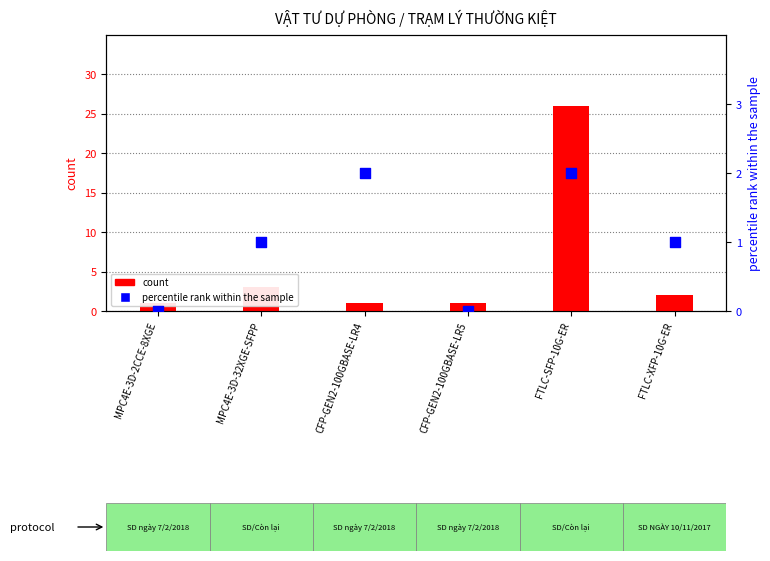

Which series contains the highest Y value?

count